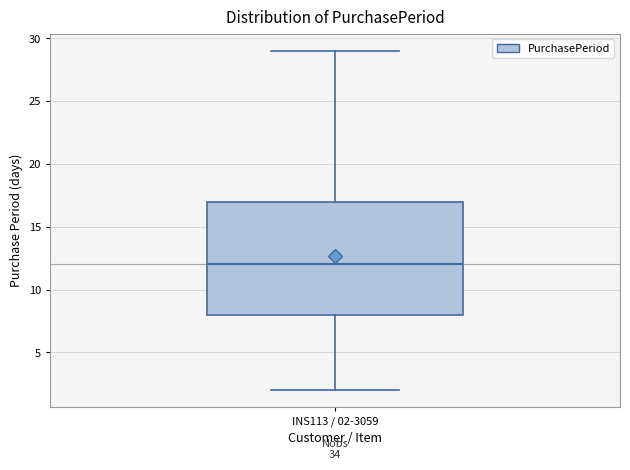

Transcribe this box plot: give where the median line is, the range the box spans, and where the two whiskers end, as read against the y-axis. The values are not printed on the chart, so give them approximately, as read against the axis.

median 12, box 8 to 17, whiskers 2 to 29